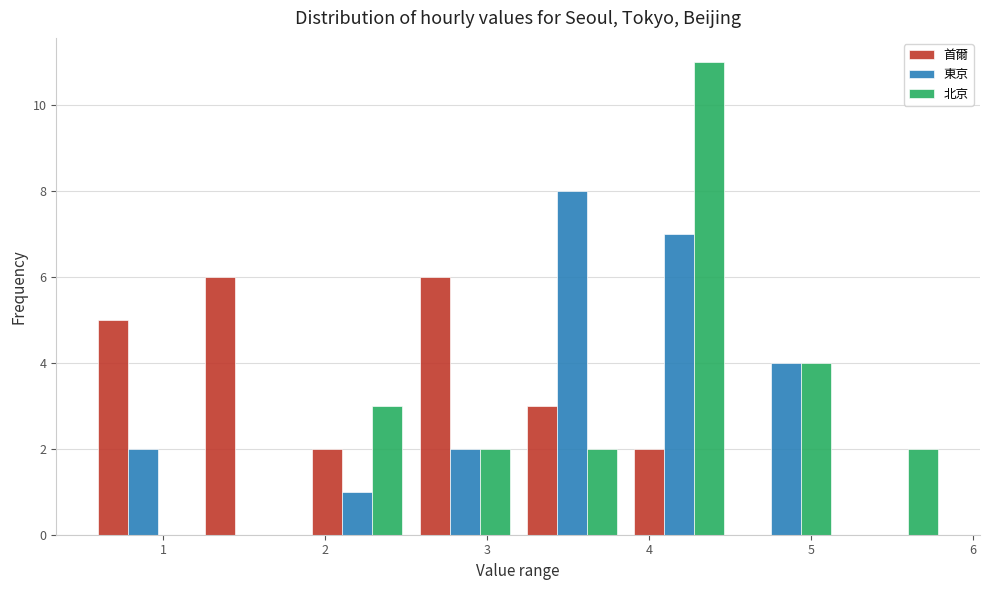

Reading left to right, list every range on the x-axis with the height of the bar of each series over it. Neither the bar edges nor the heights are printed on the chart, so give them approximately, as read against the axes.

0.5 to 1.2: 首爾=5	東京=2	北京=0
1.2 to 1.9: 首爾=6	東京=0	北京=0
1.9 to 2.5: 首爾=2	東京=1	北京=3
2.5 to 3.2: 首爾=6	東京=2	北京=2
3.2 to 3.9: 首爾=3	東京=8	北京=2
3.9 to 4.5: 首爾=2	東京=7	北京=11
4.5 to 5.2: 首爾=0	東京=4	北京=4
5.2 to 5.8: 首爾=0	東京=0	北京=2